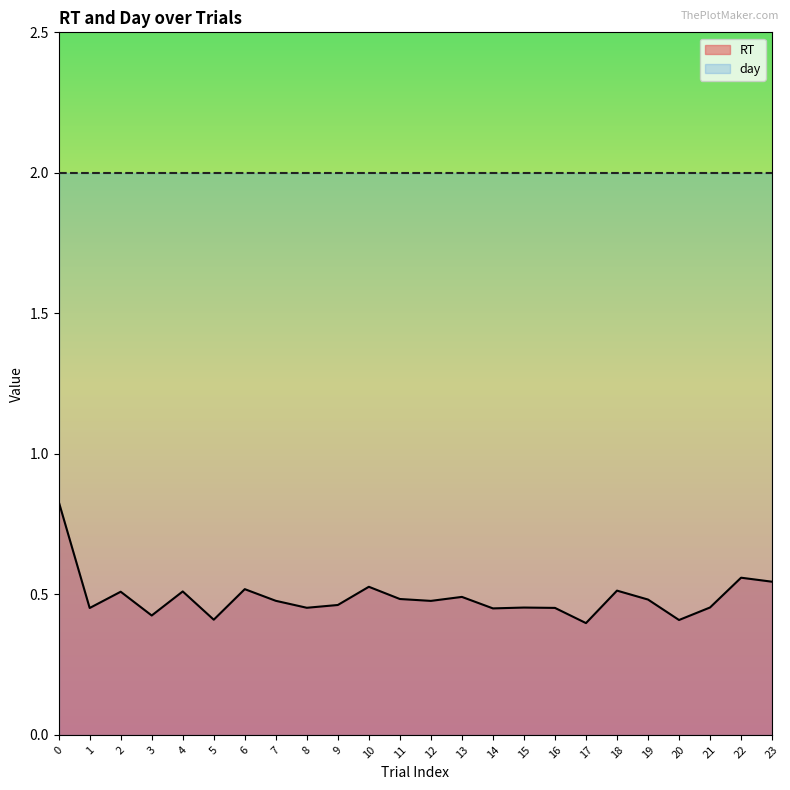

Between 2 and 4, which is larger?

4